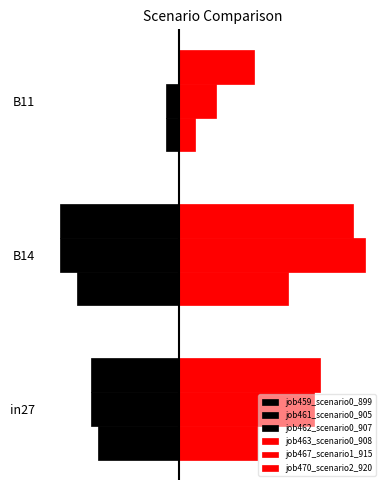

What is the minimum value for job461_scenario0_905?

-0.3